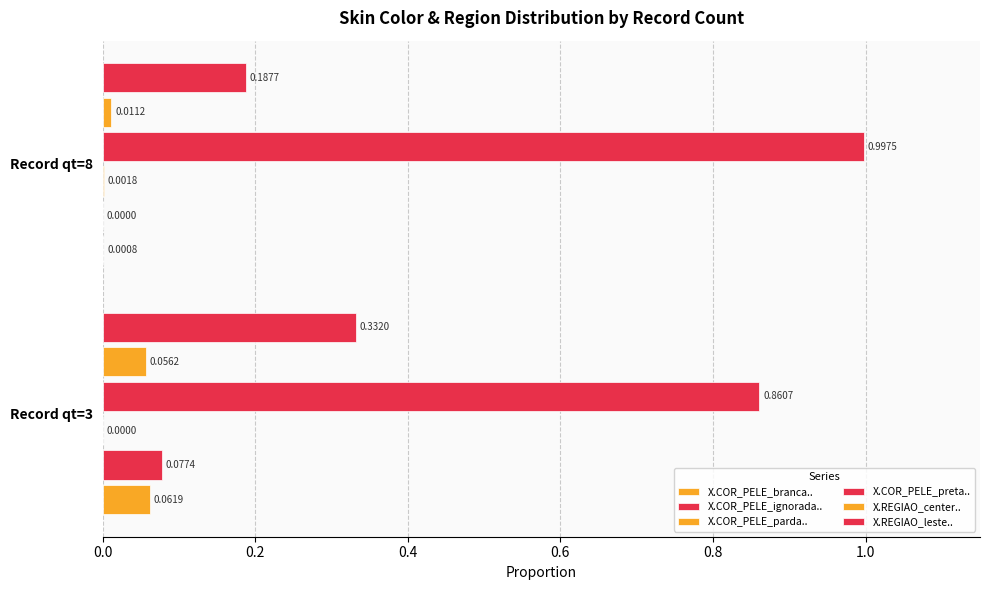

How many series are shown in this chart?

6